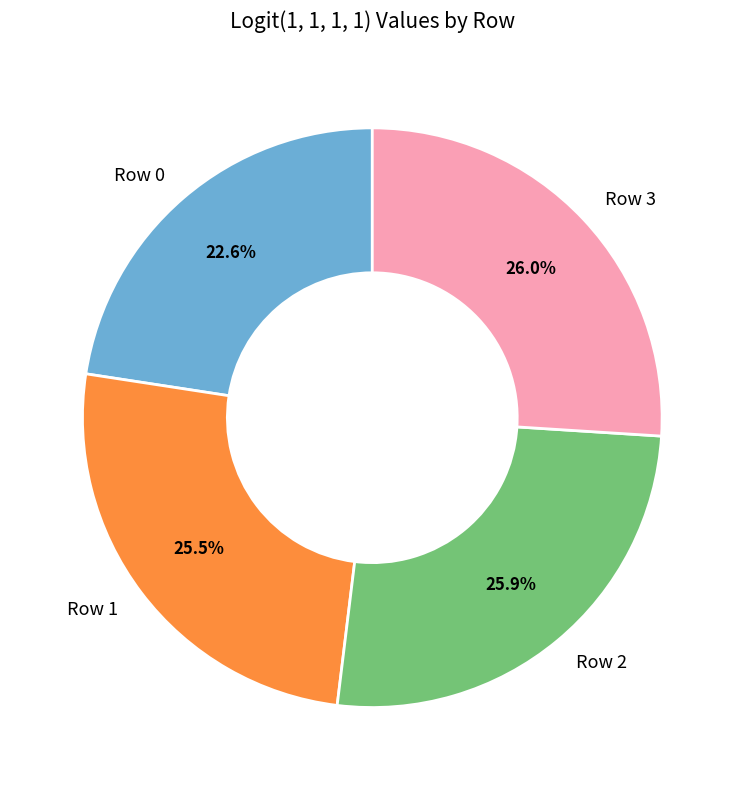

Is Row 3 the majority of the pie?

No